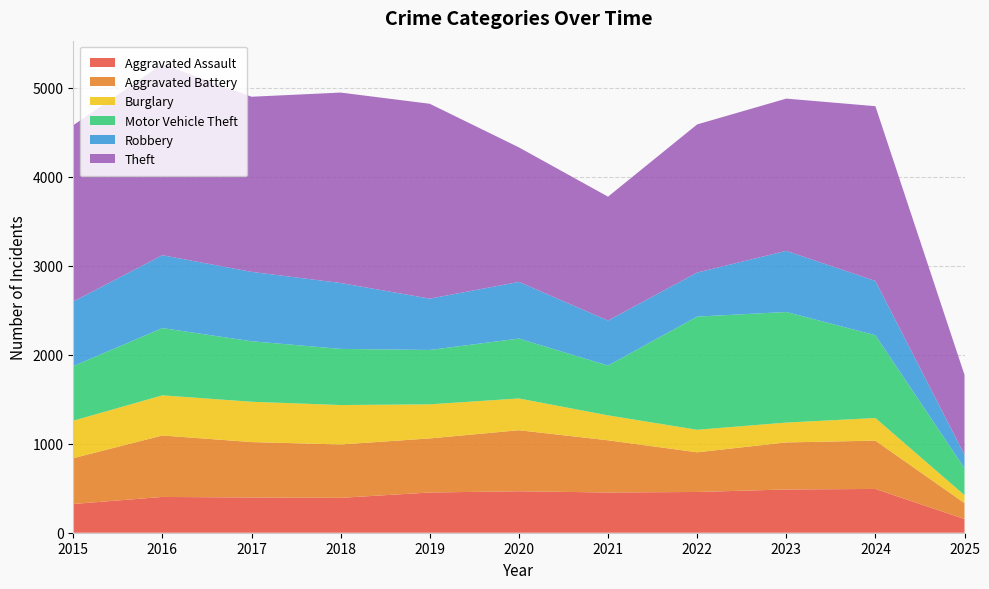

Reading left to right, extract all data points from this chart.

Aggravated Assault: 323	402	396	392	452	466	452	458	486	492	154
Aggravated Battery: 515	691	623	600	608	686	587	446	529	543	179
Burglary: 421	451	453	443	383	357	280	253	223	254	89
Motor Vehicle Theft: 614	756	680	631	611	673	560	1272	1243	931	303
Robbery: 726	819	780	741	577	637	506	495	687	610	151
Theft: 1981	2148	1968	2140	2190	1512	1392	1665	1711	1964	898